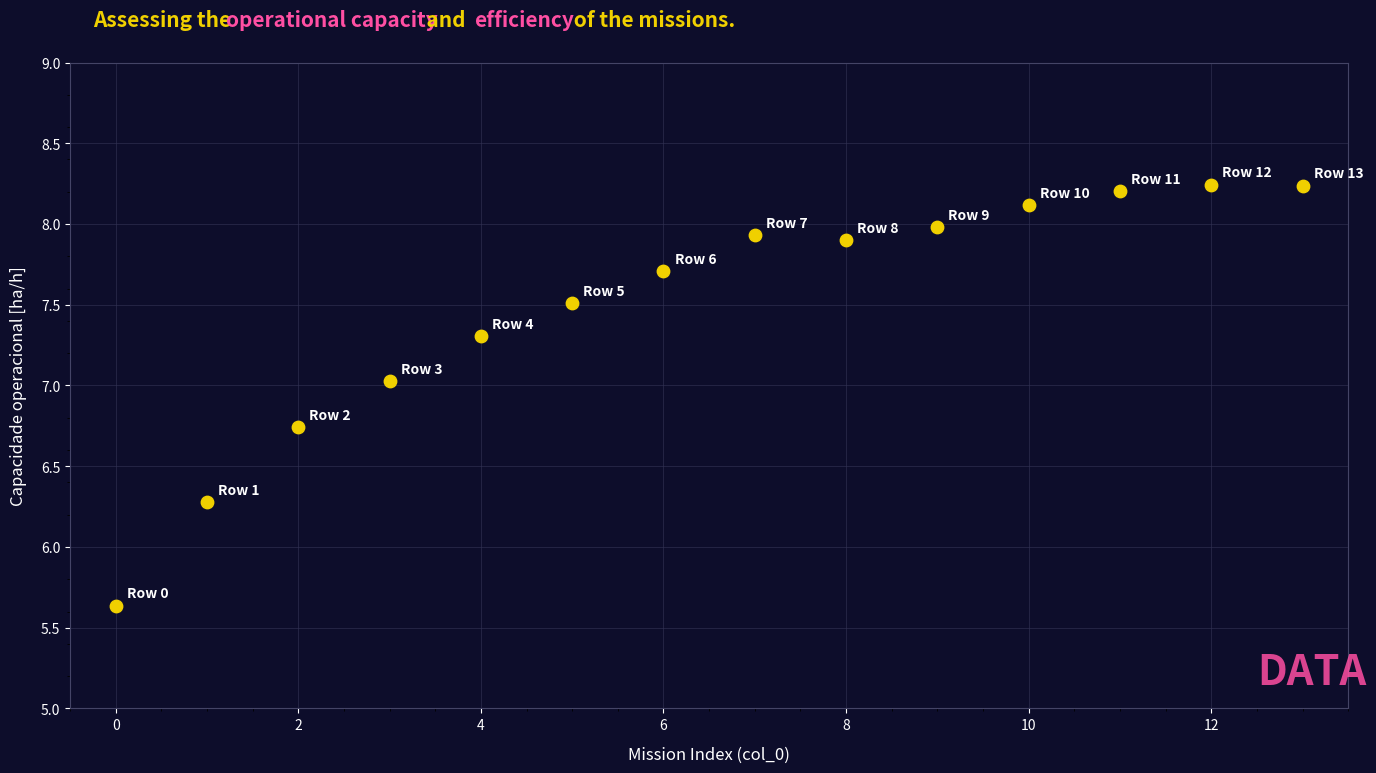

What Y value in the scatter plot is closest to 6?

6.3